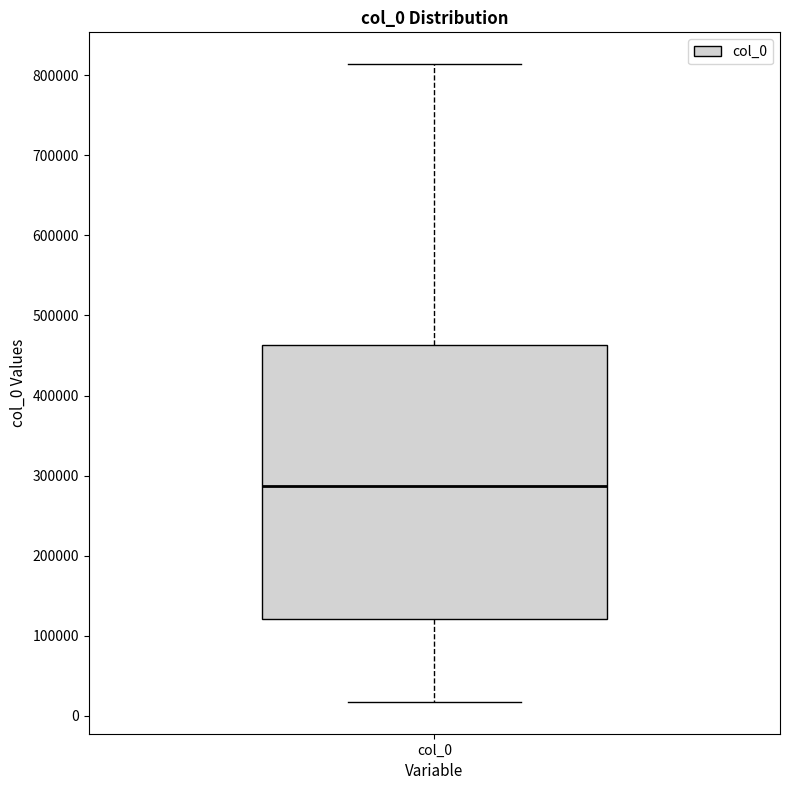

Read this box plot against the y-axis: the position of the median line, the range covered by the box, and the ends of both whiskers. The values are not printed on the chart, so give them approximately, as read against the axis.

median 290000, box 120000 to 460000, whiskers 20000 to 810000